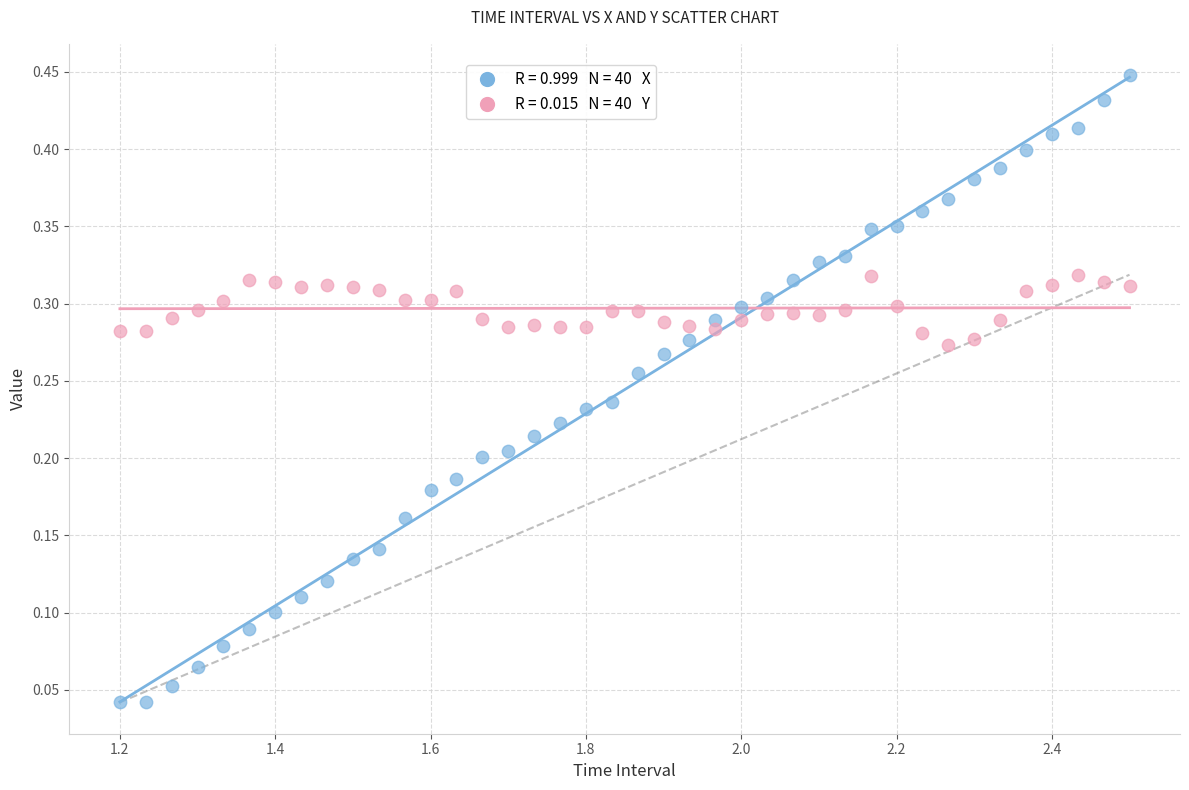

Across all data points, what is the range of X values (max minus min)?

1.3